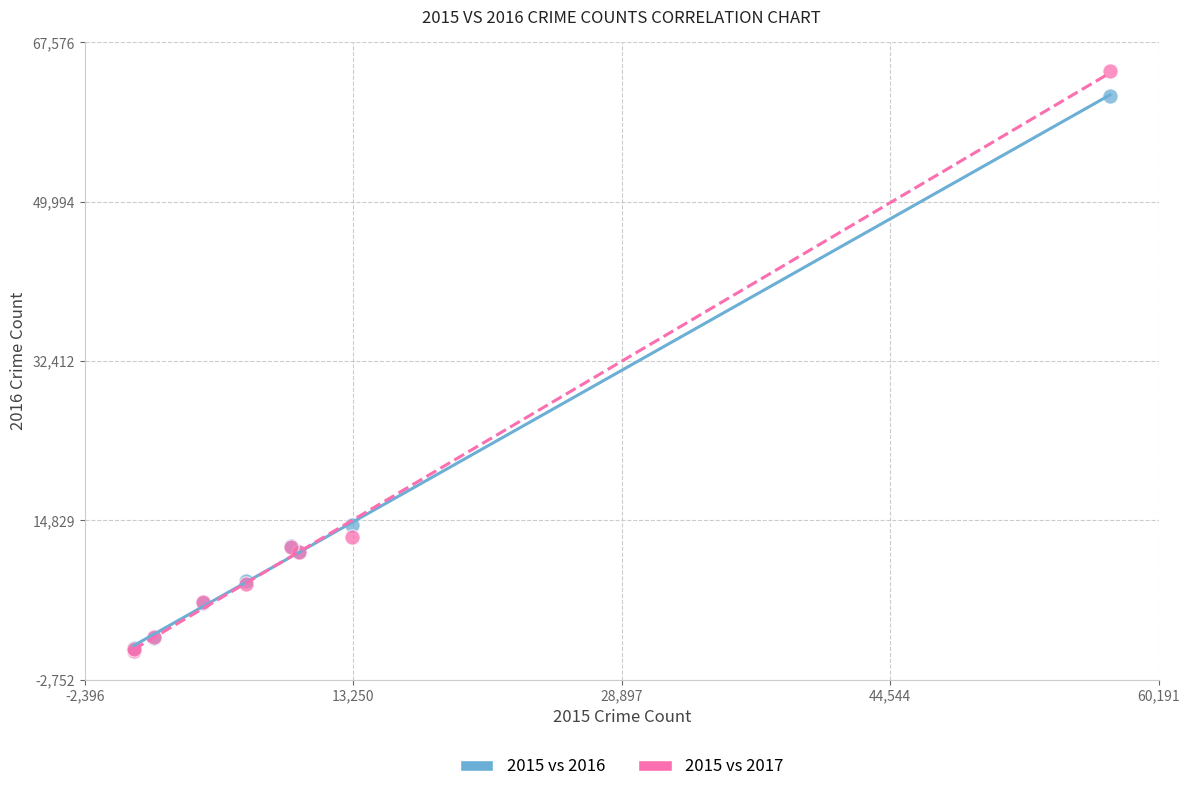

Across all series, what Y value is closest to 32412?

14289